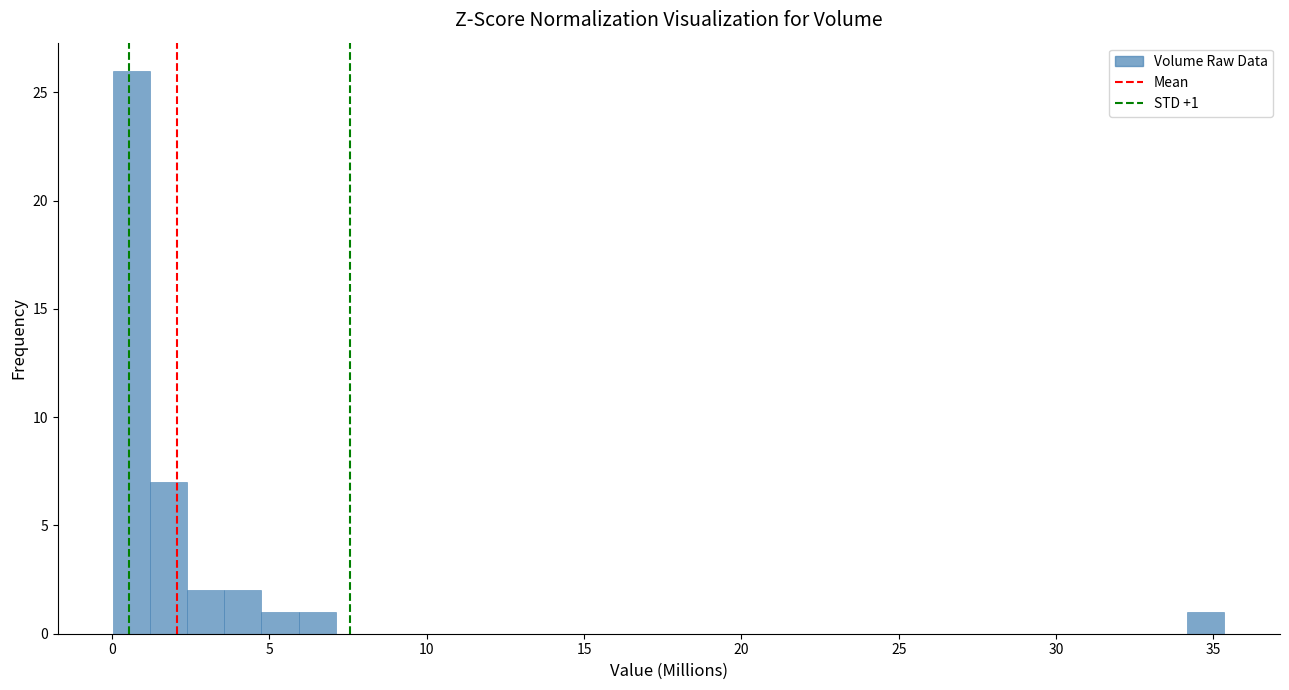

Around what value on the x-axis is the tallest bar? Give the approximate position of its centre, as read against the axis.

0.5